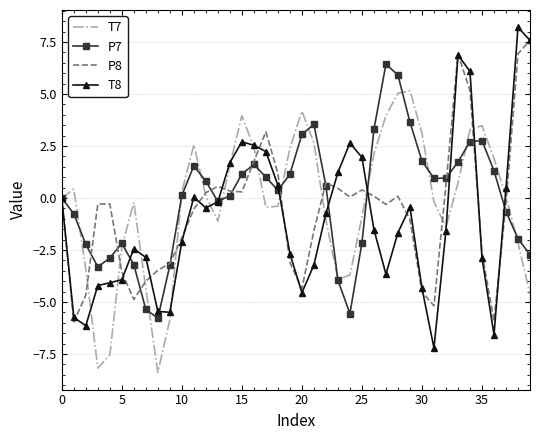

Is it true that P8 equals -2.9 at 10?

False